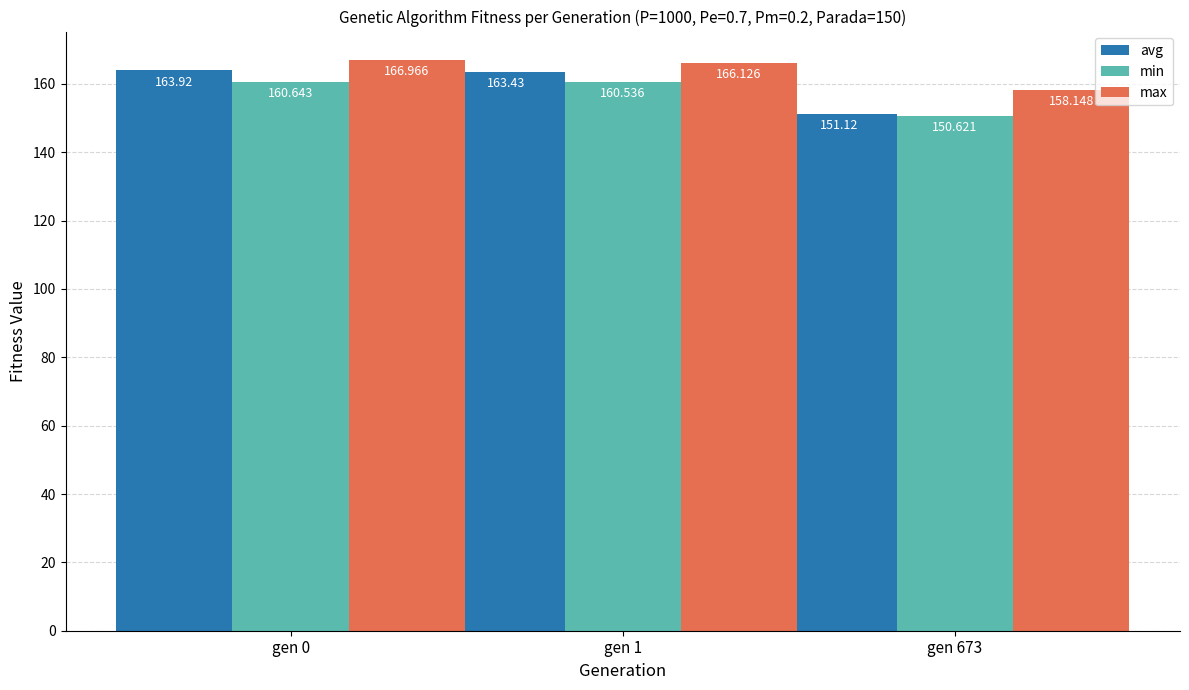

Where does the min series first go above 160?

gen 0